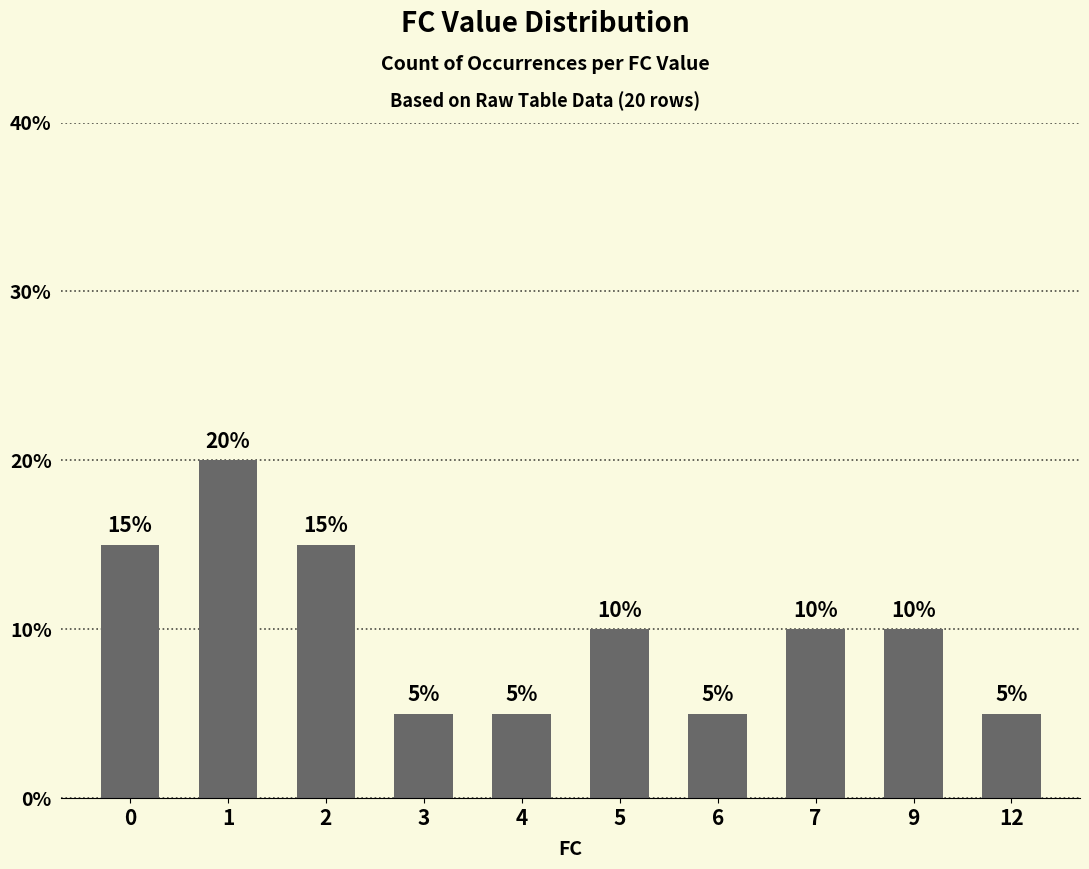

What is the approximate value at 6, to the nearest 5?

5